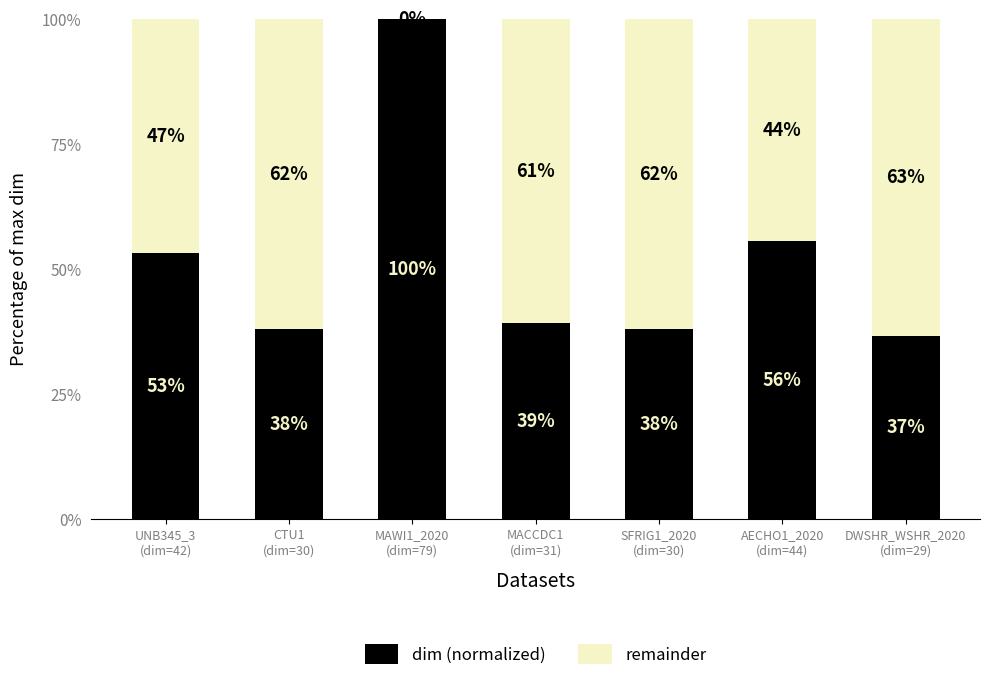

Are the bars grouped side by side (vs. stacked)?

No